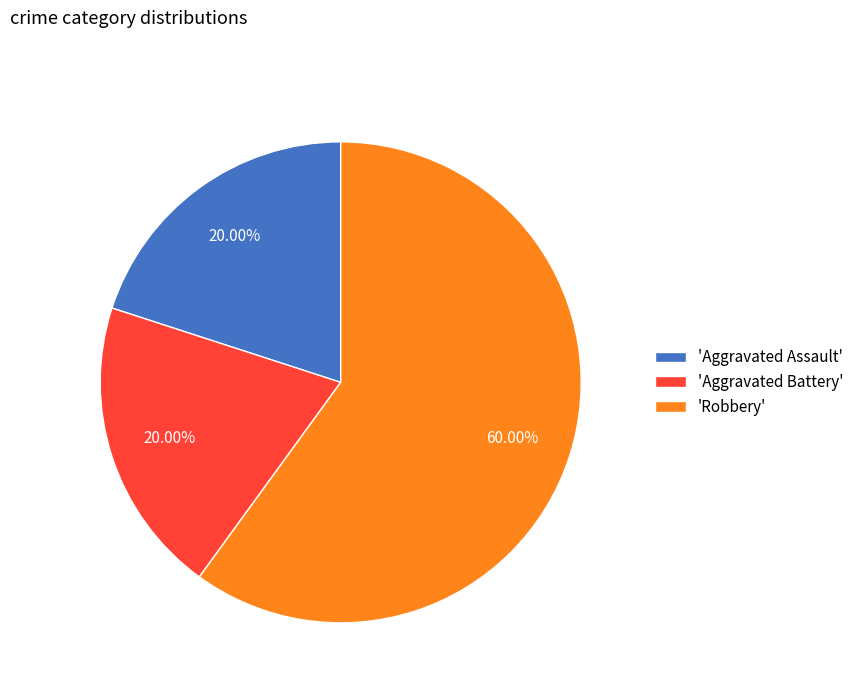

Which slice is the largest?

'Robbery'